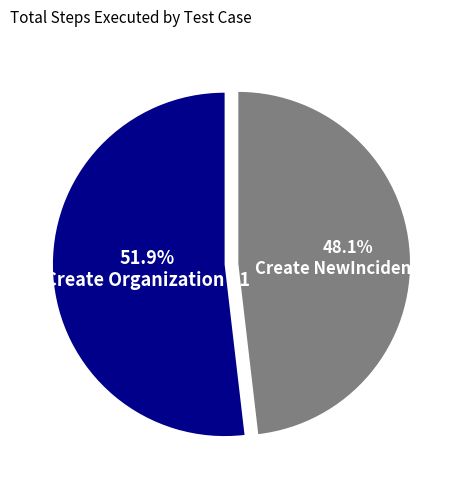

Is there a majority slice in this chart?

Yes